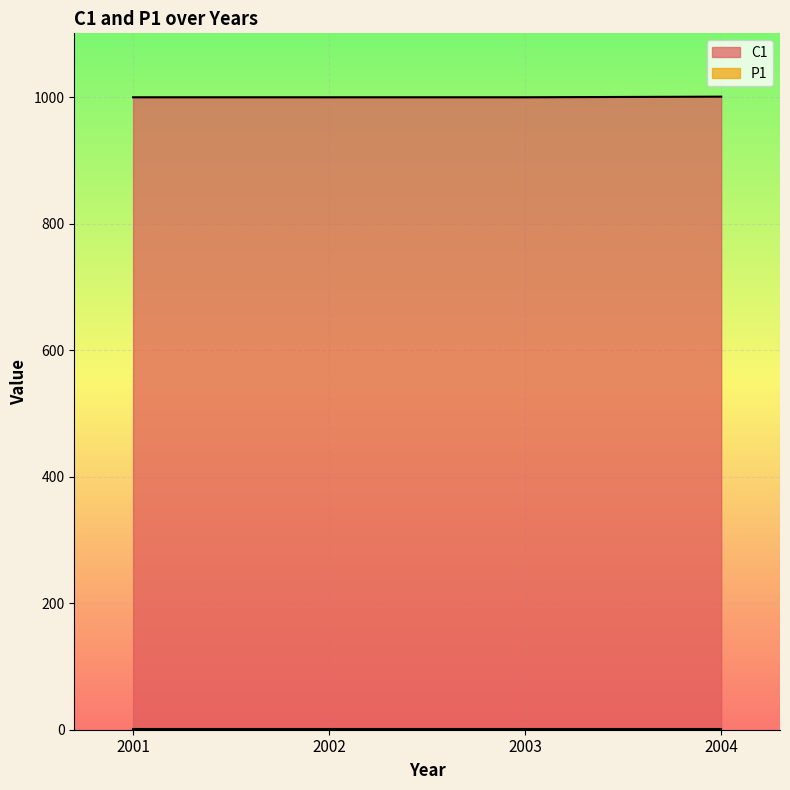

The value at 2001 is 1450. True or false?

False